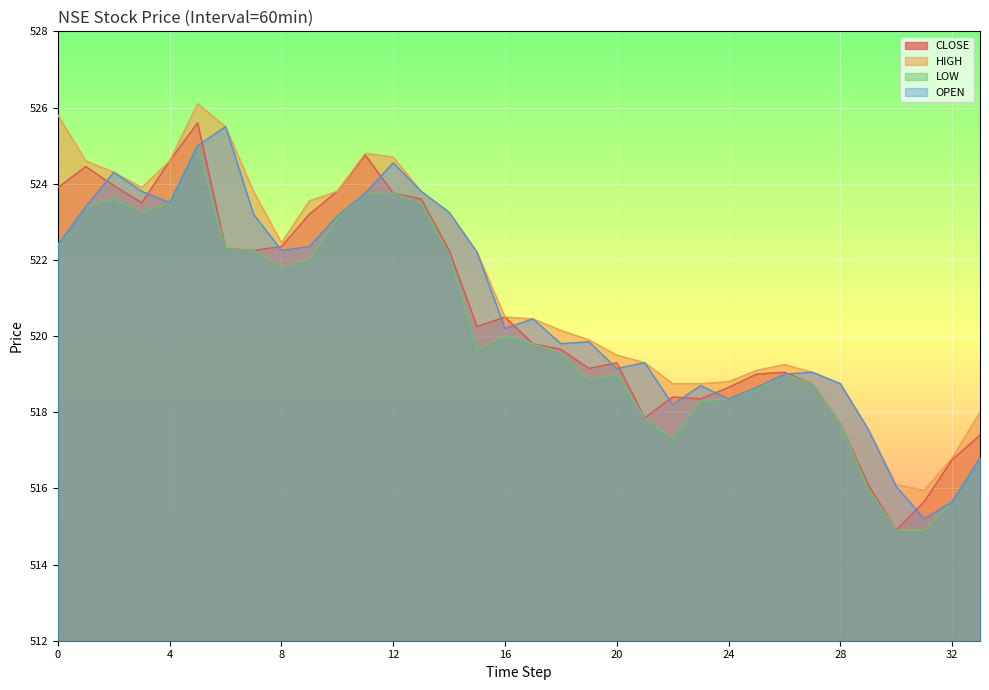

What is the difference between the second highest and second lowest values in the HIGH series?

9.7